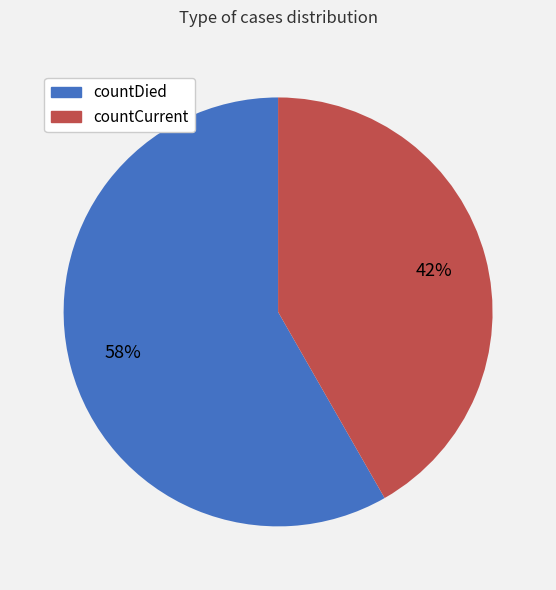

True or false: countDied accounts for 58% of the total.

True